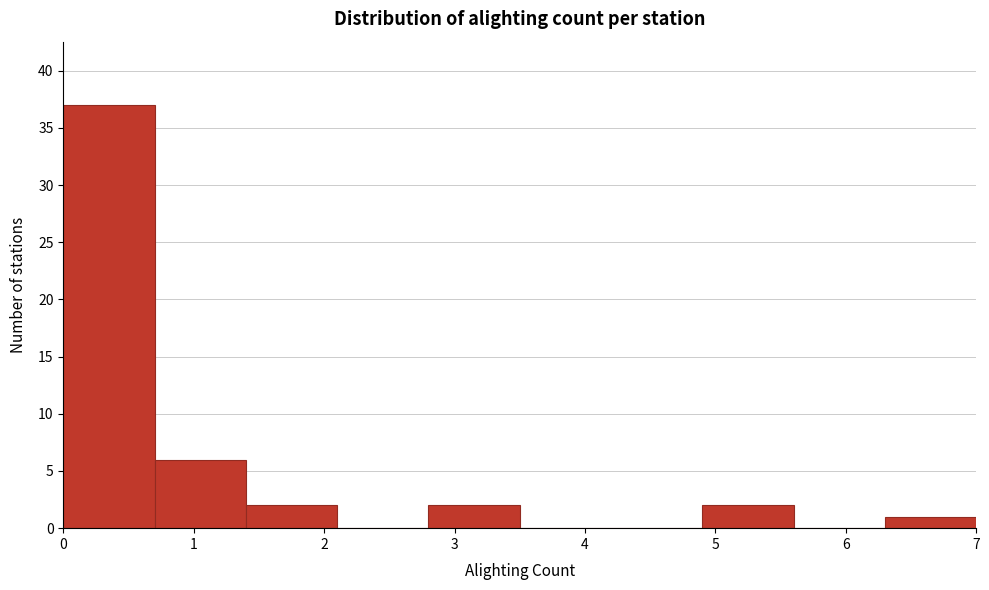

Reading left to right, list every bar in this chart as the range it spans on the x-axis followed by its height. The values are not printed on the chart, so give them approximately, as read against the axis.

0.0 to 0.7: 37
0.7 to 1.4: 6
1.4 to 2.1: 2
2.1 to 2.8: 0
2.8 to 3.5: 2
3.5 to 4.2: 0
4.2 to 4.9: 0
4.9 to 5.6: 2
5.6 to 6.3: 0
6.3 to 7.0: 1